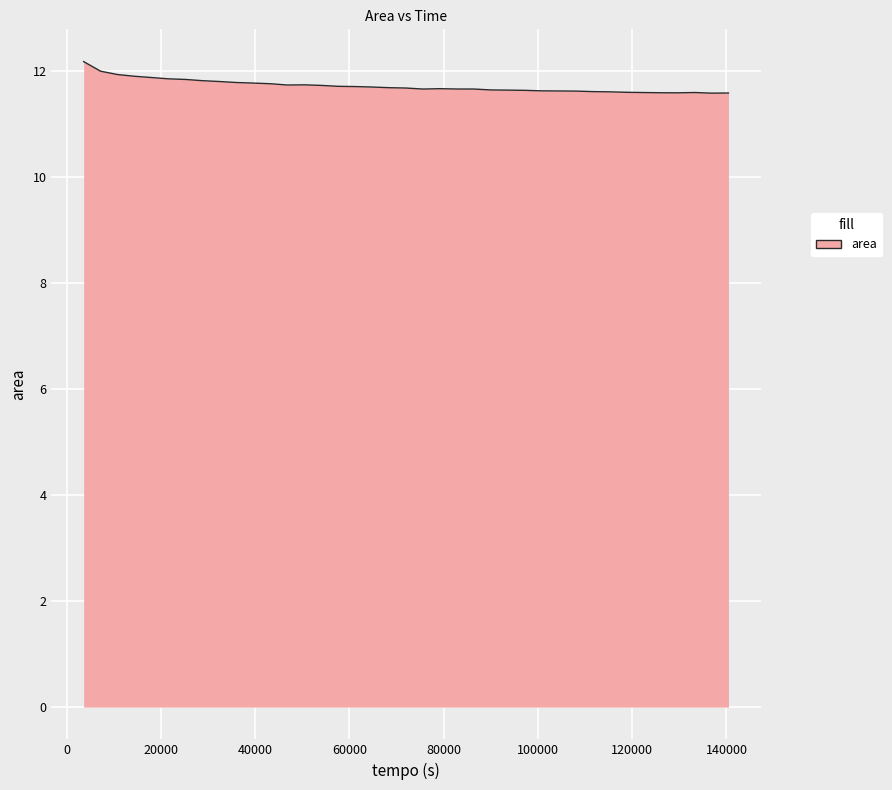

What is the maximum value shown in the chart?

12.2